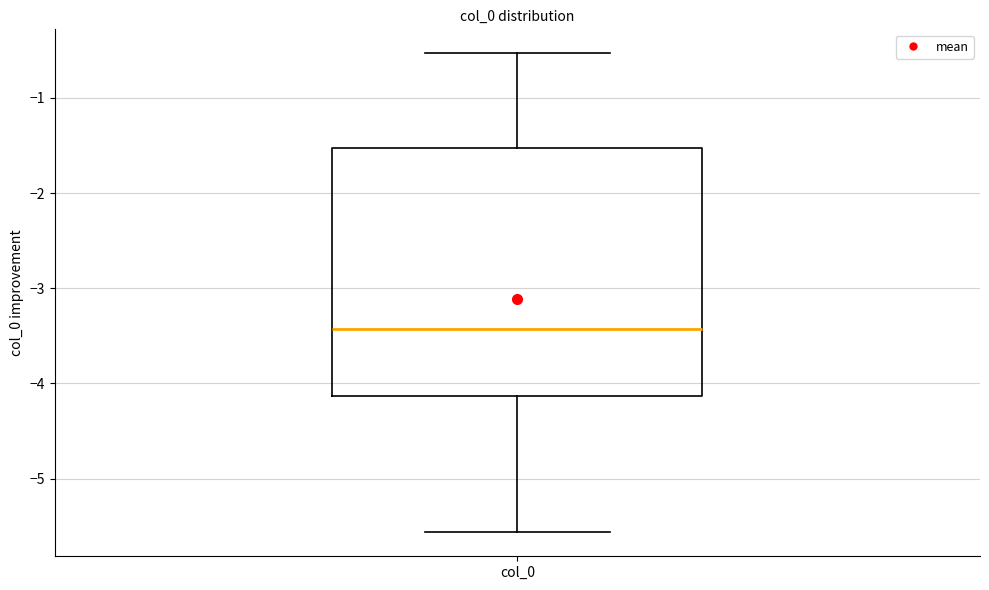

Where is the lower edge of the box for col_0 on the y-axis? The values are not printed on the chart, so give them approximately, as read against the axis.

-4.1